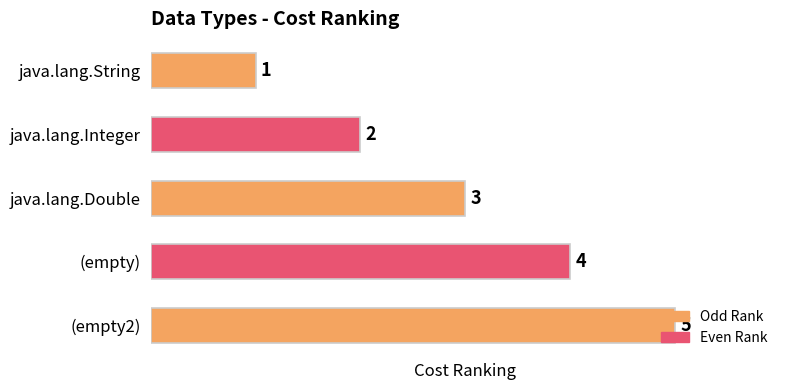

What is the difference between the maximum and minimum values?

4